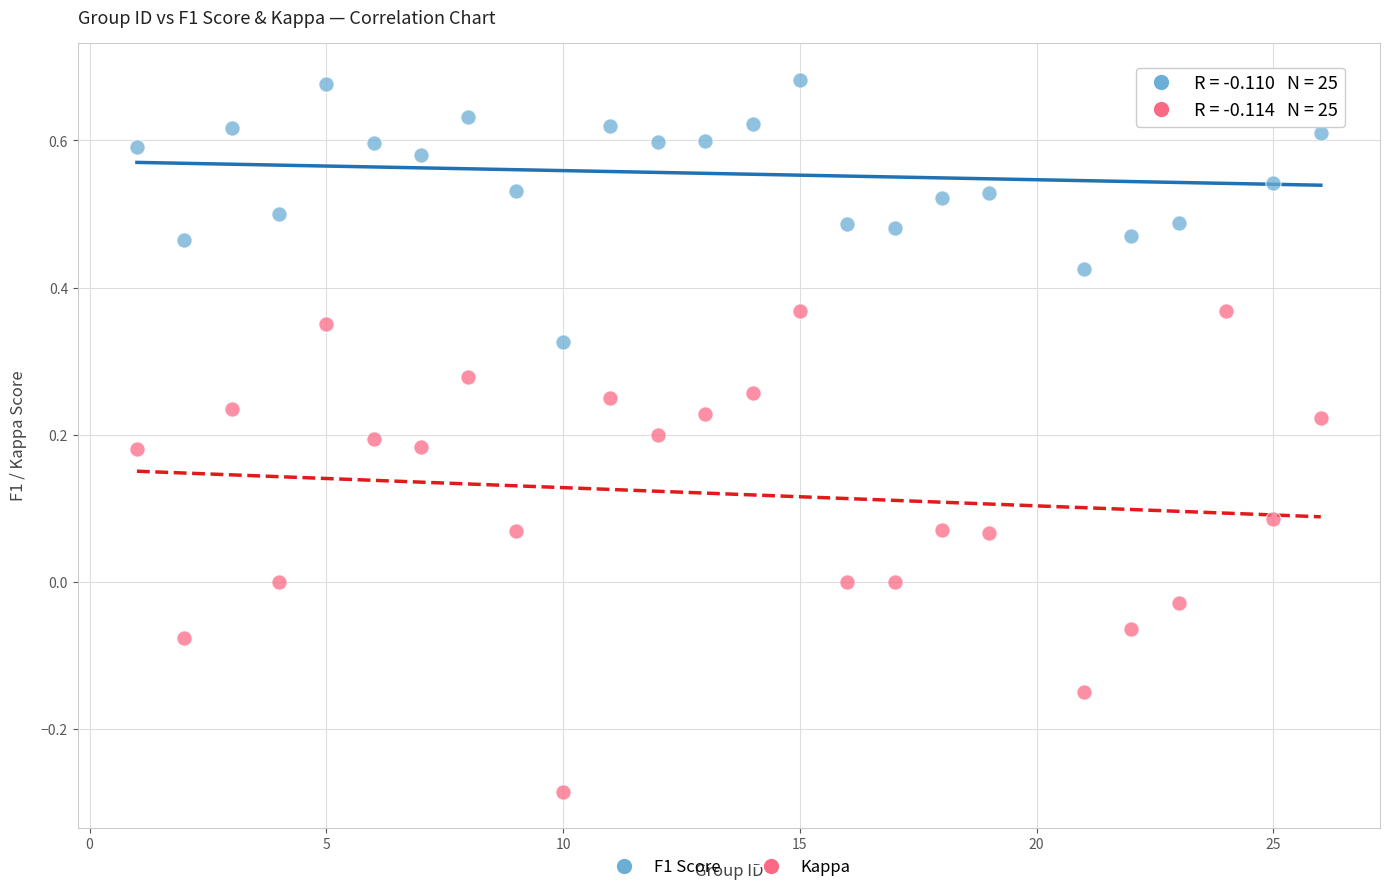

Which series contains the lowest Y value?

Kappa